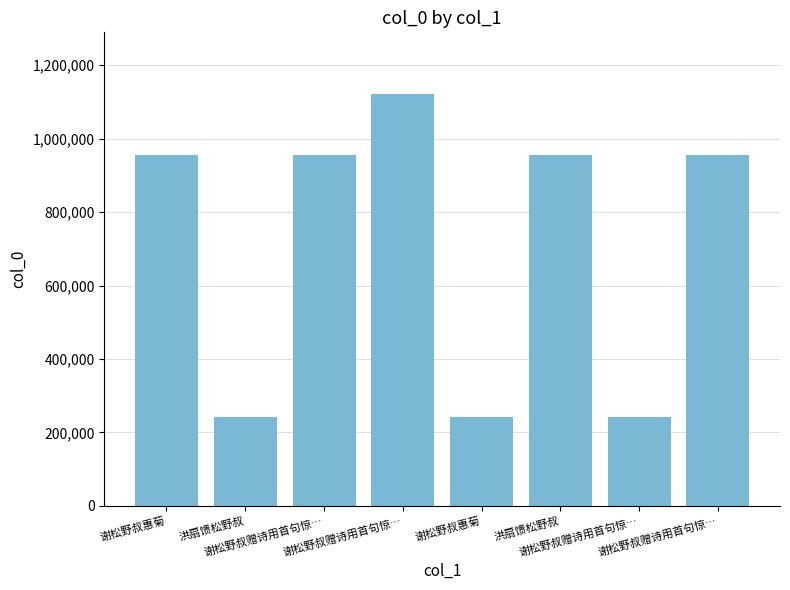

How many bars are there in total?

8